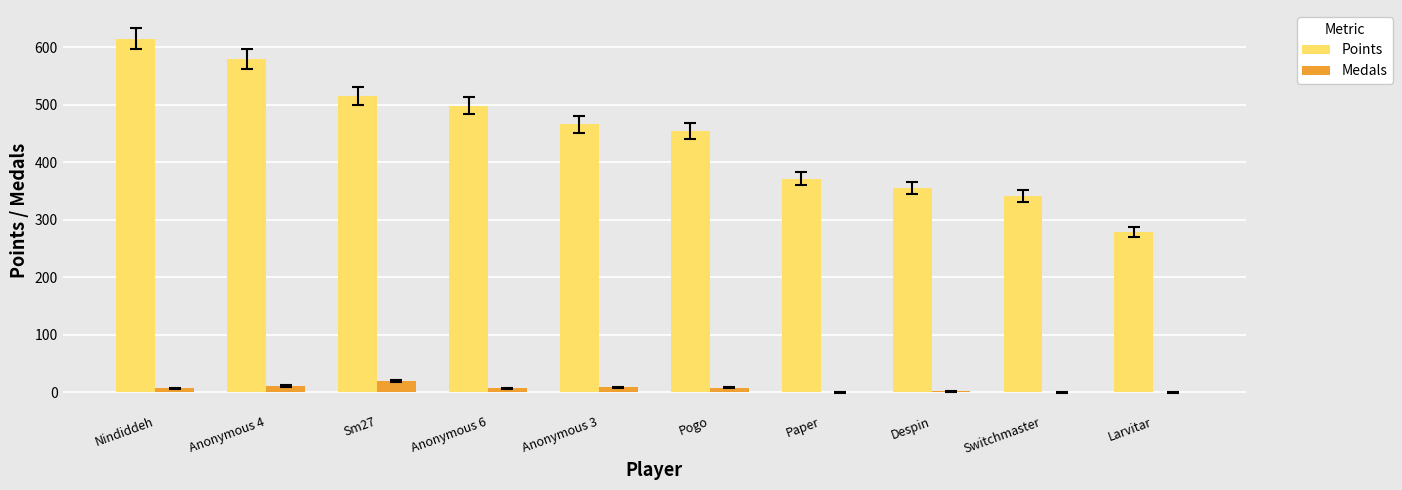

Which label corresponds to the largest value in the chart?

Nindiddeh